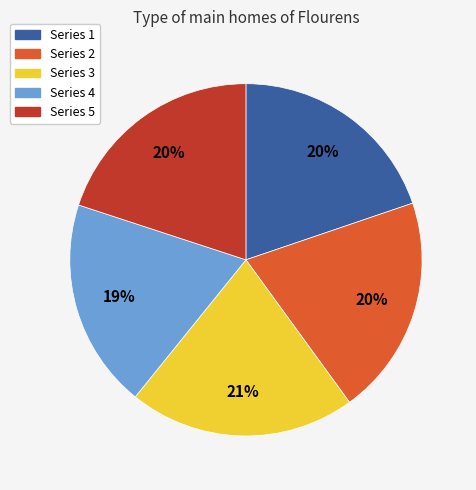

Does any single category account for the majority?

No